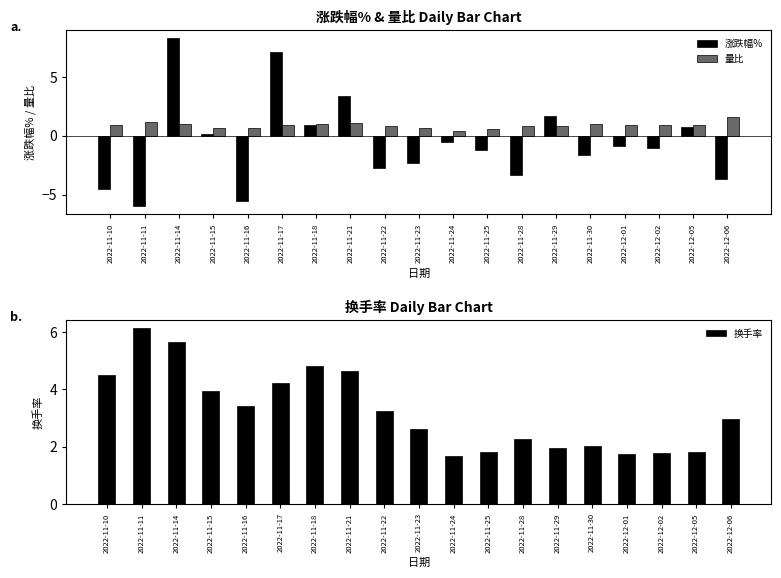

What is the label of the 1st bar from the left?

2022-11-10